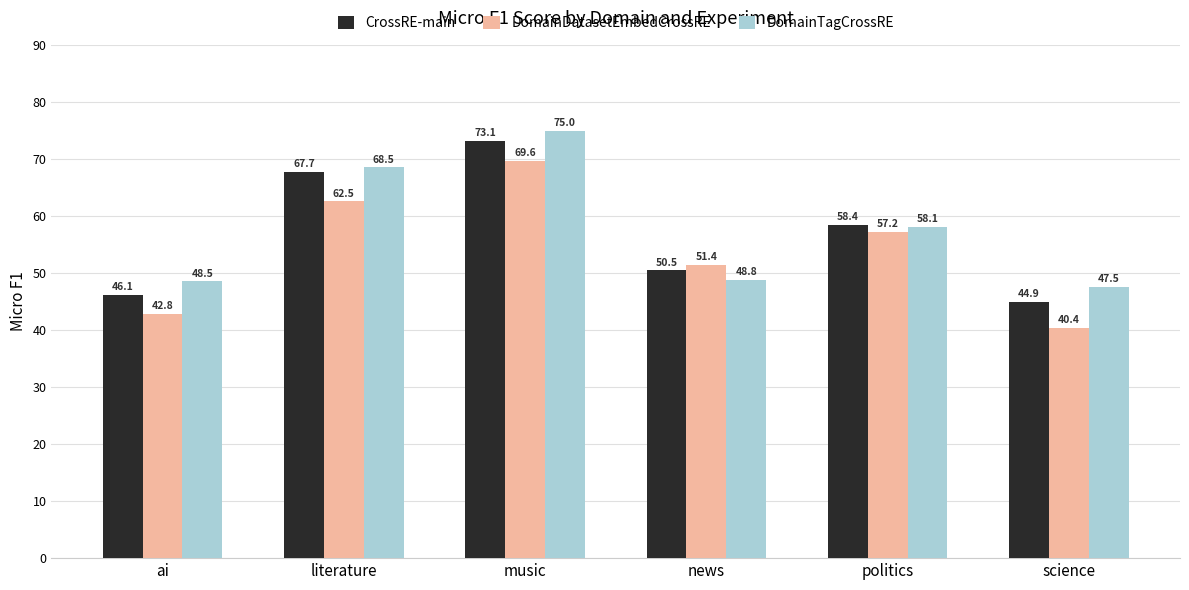

The value of CrossRE-main at science is 78.7. True or false?

False